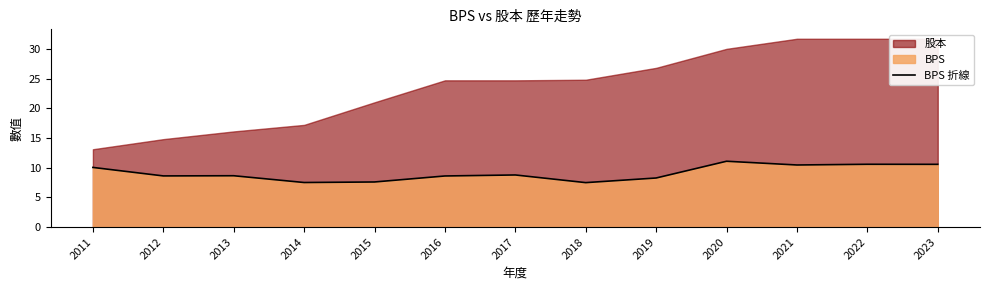

Which label corresponds to the smallest value in the chart?

2018